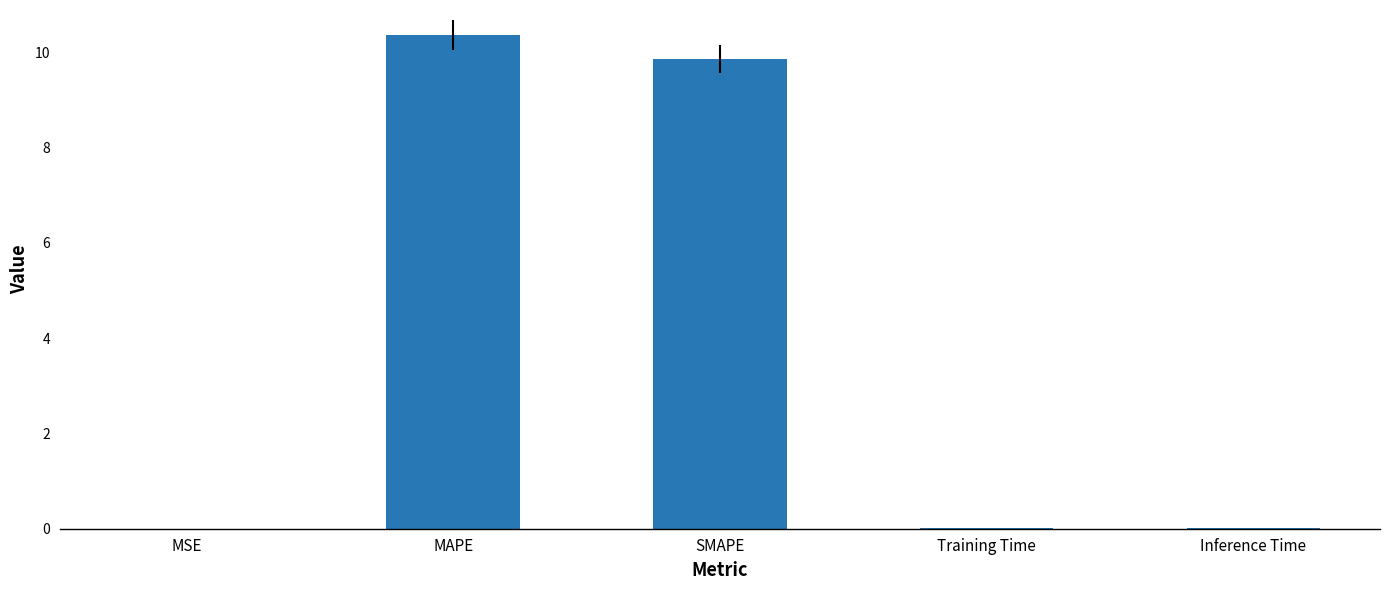

What is the label of the 1st bar from the right?

Inference Time